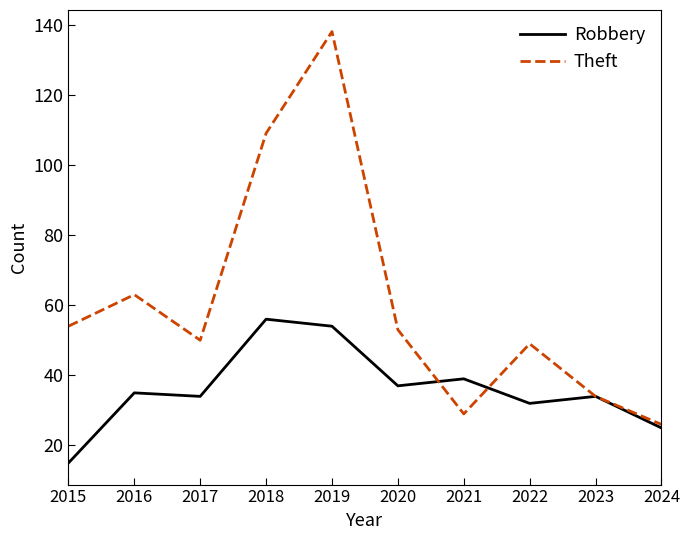

At which label does Robbery reach its minimum?

2015